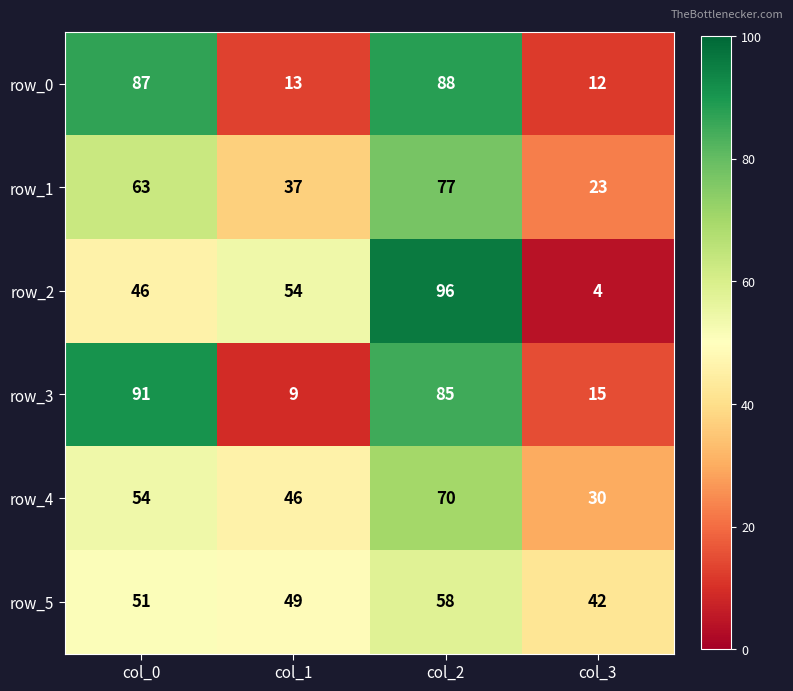

What is the spread (max minus min) of values at col_3?

38